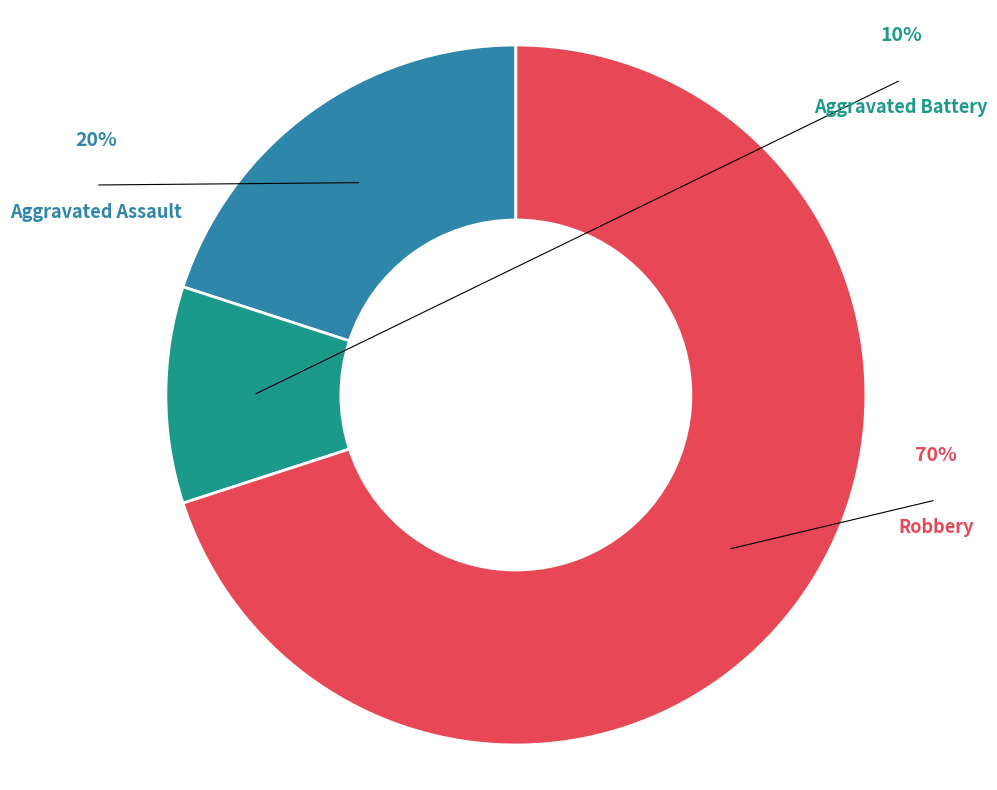

To the nearest percent, what is the average slice percentage?

33%